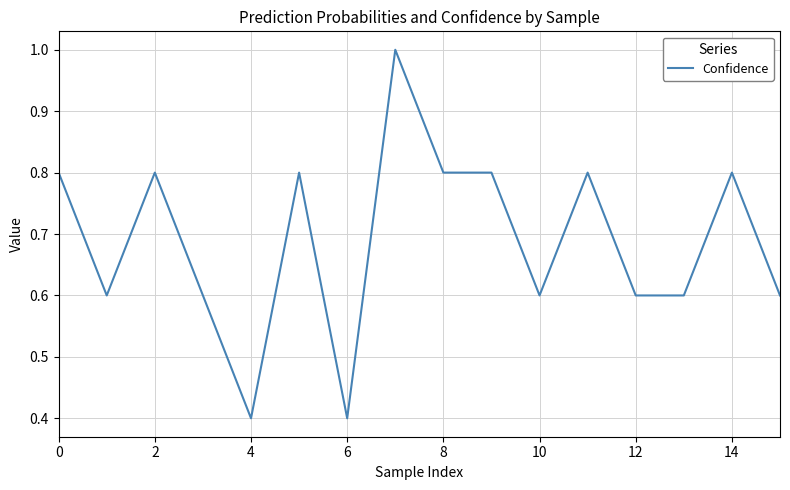

What is the smallest value displayed?

0.4